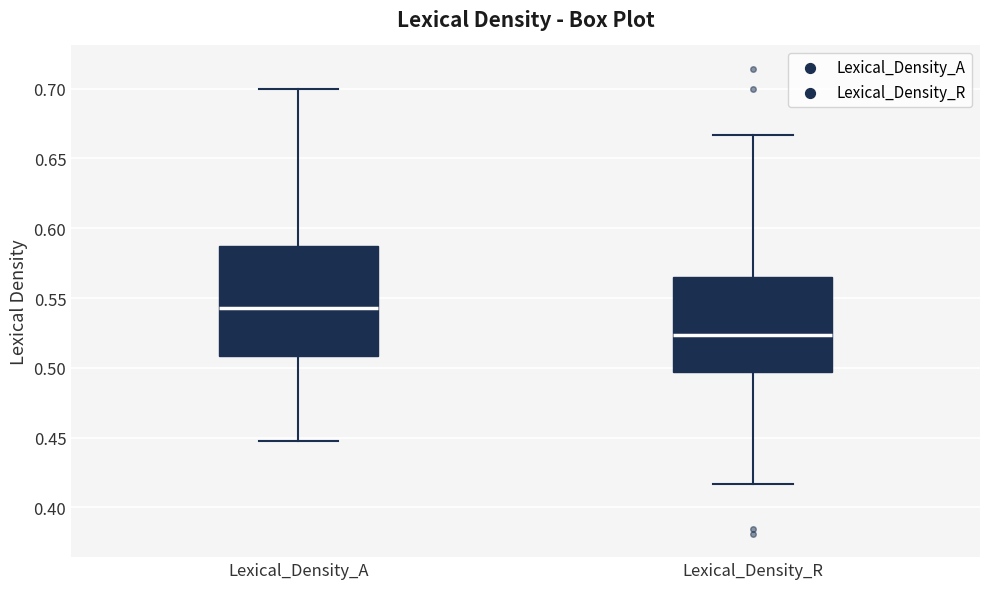

Where is the upper edge of the box for Lexical_Density_A on the y-axis? The values are not printed on the chart, so give them approximately, as read against the axis.

0.585